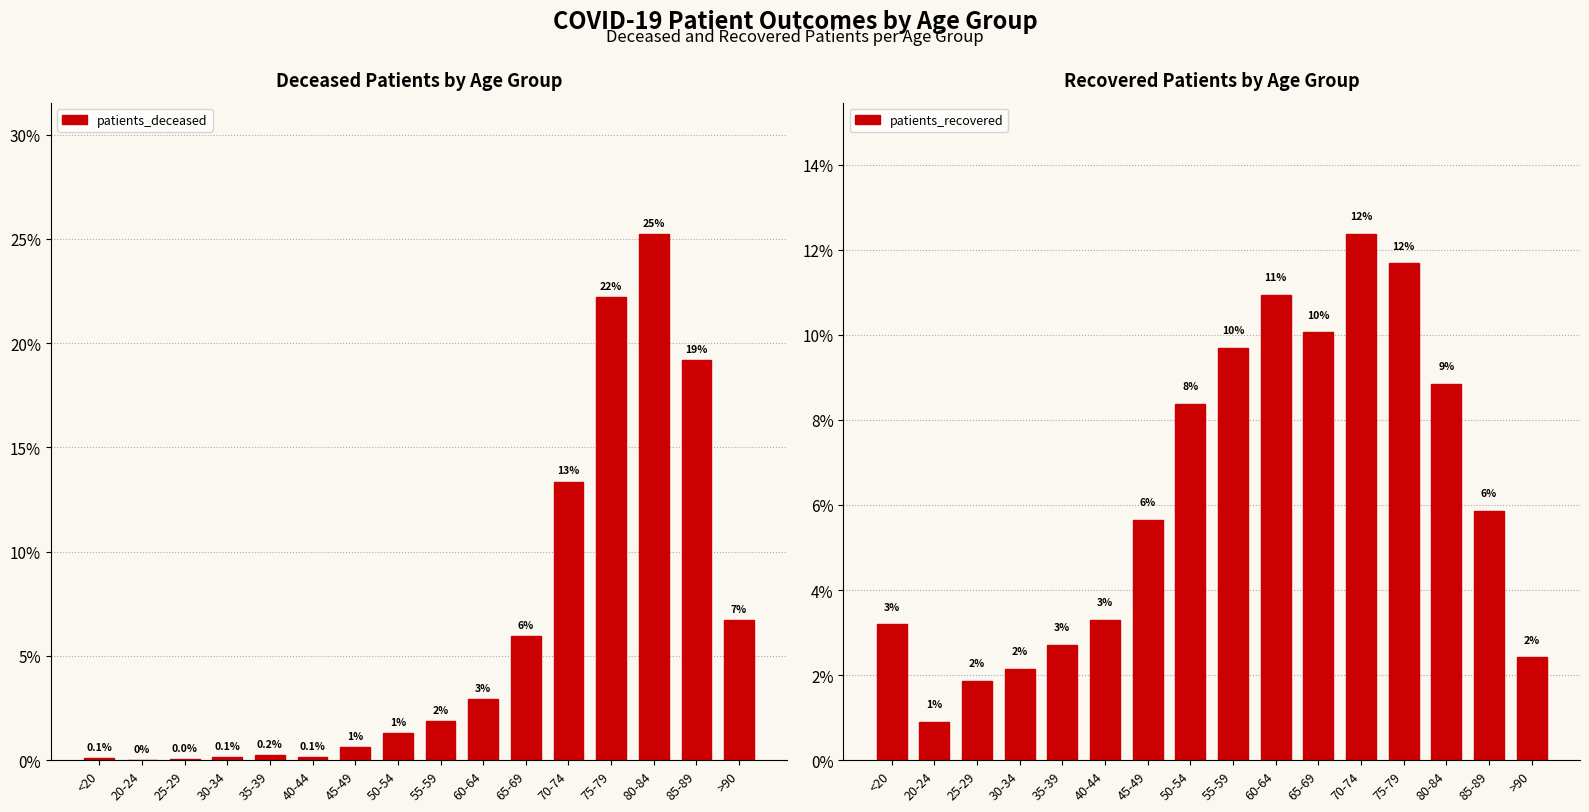

Read the patients_deceased value at 65-69.

5.9